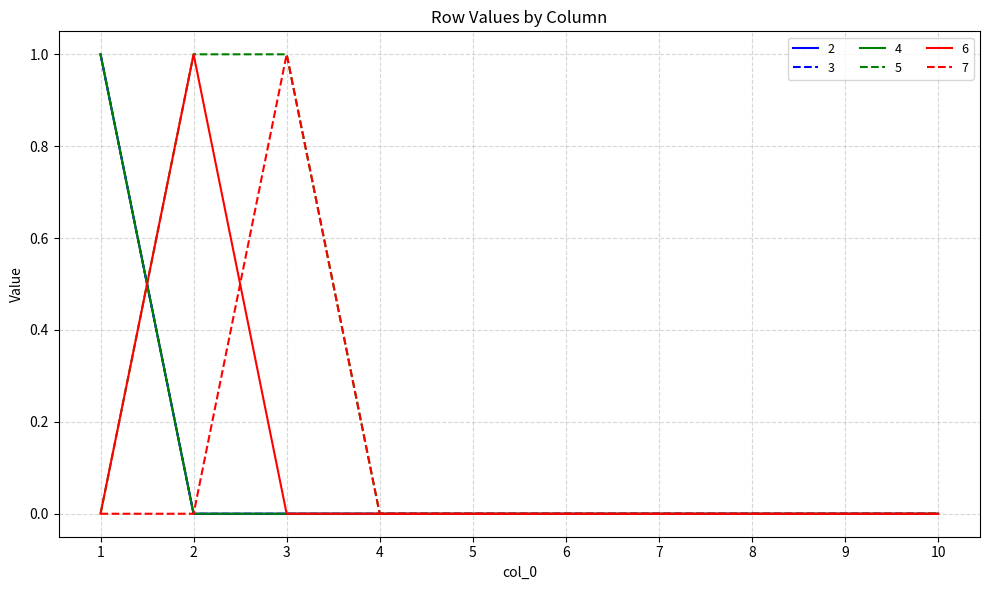

Is this an area chart (filled region under the line)?

No